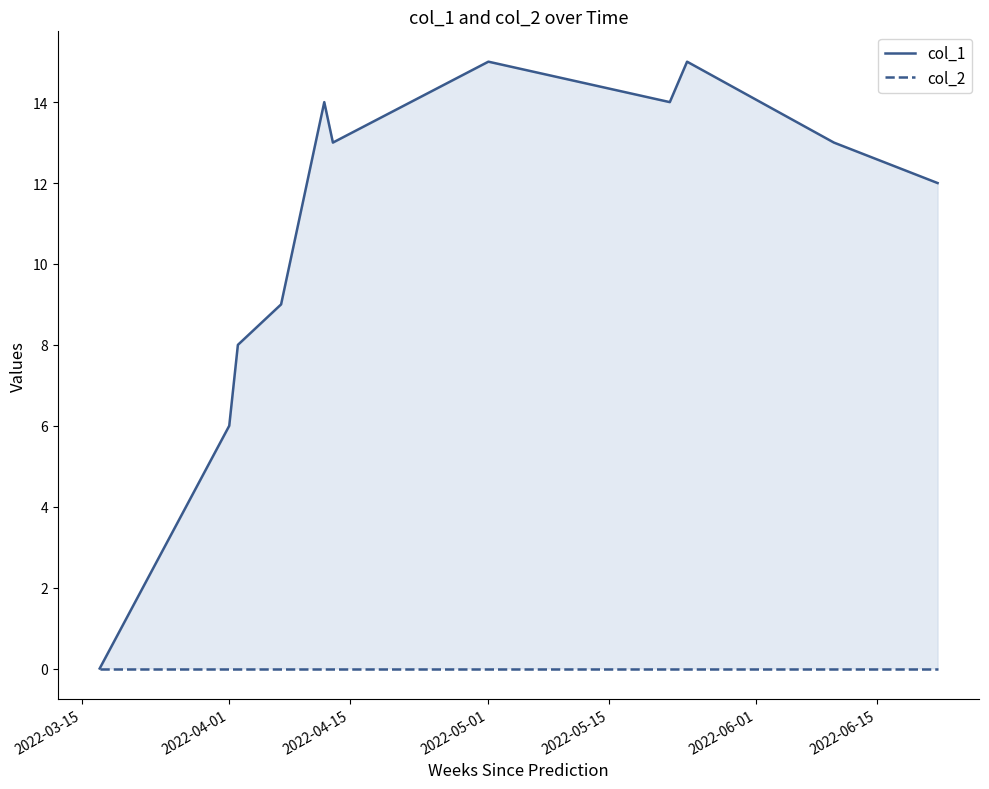

What is the greatest value displayed?

15